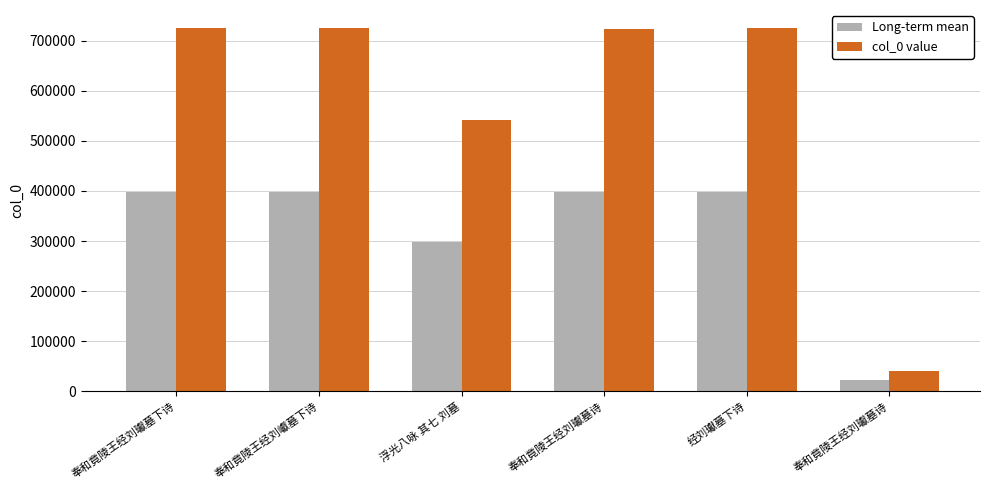

What are all the series names shown in the legend?

Long-term mean, col_0 value